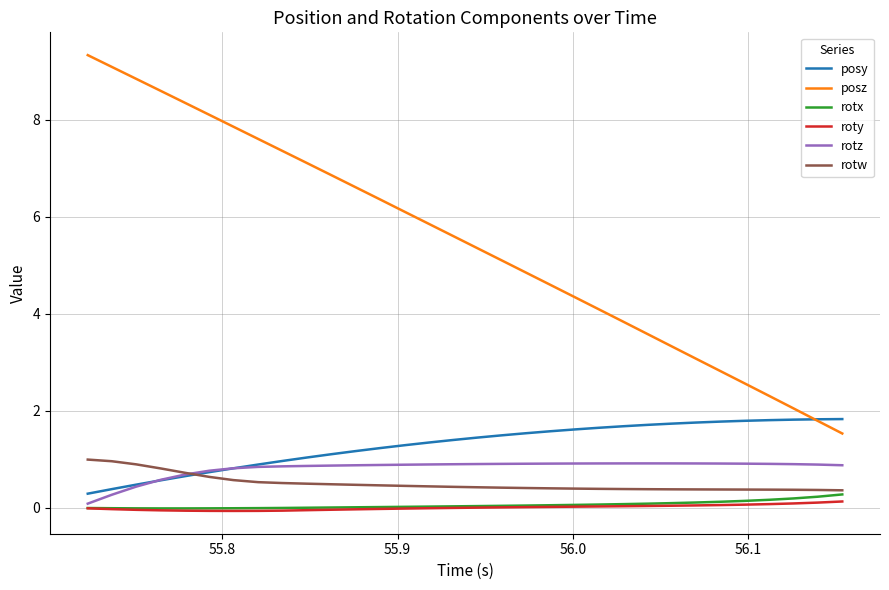

Which series has the largest range (max minus min)?

posz